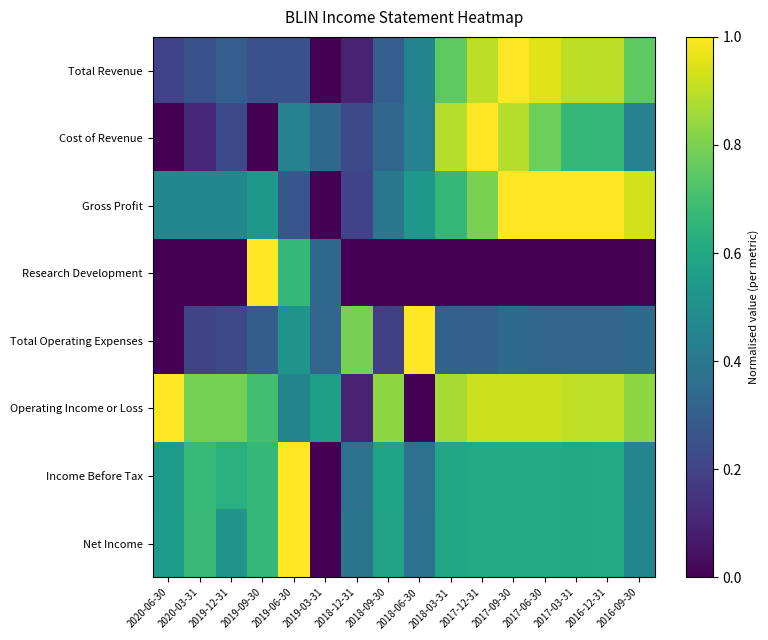

At which category is the sum across all series the highest?

2017-09-30